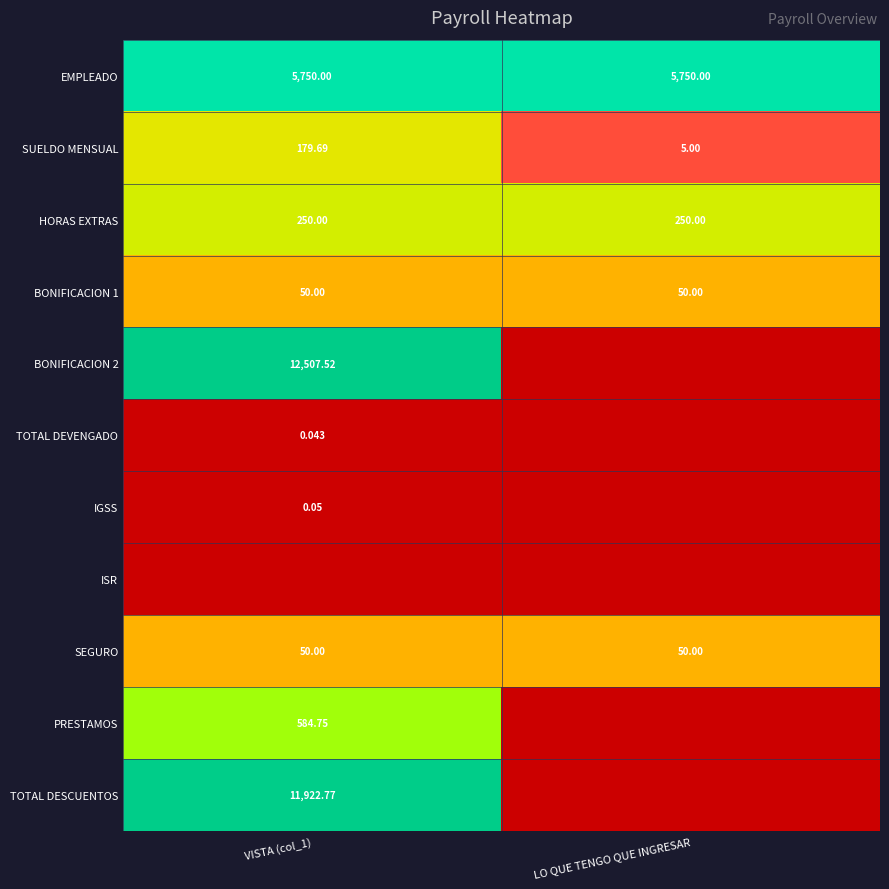

How many series are shown in this chart?

11